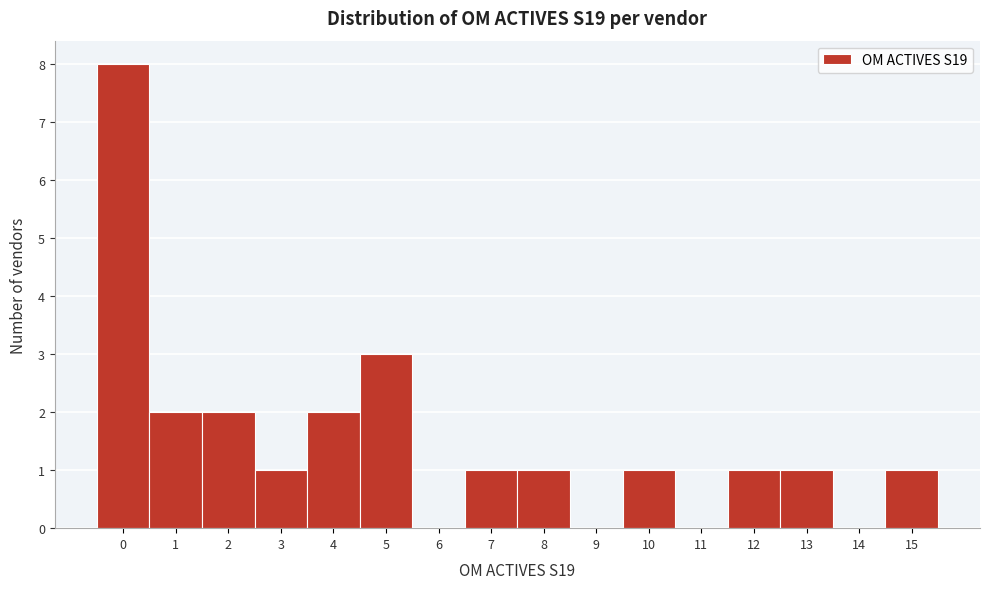

Reading left to right, list every bar in this chart as the range it spans on the x-axis followed by its height. The values are not printed on the chart, so give them approximately, as read against the axis.

-0.5 to 0.5: 8
0.5 to 1.5: 2
1.5 to 2.5: 2
2.5 to 3.5: 1
3.5 to 4.5: 2
4.5 to 5.5: 3
5.5 to 6.5: 0
6.5 to 7.5: 1
7.5 to 8.5: 1
8.5 to 9.5: 0
9.5 to 10.5: 1
10.5 to 11.5: 0
11.5 to 12.5: 1
12.5 to 13.5: 1
13.5 to 14.5: 0
14.5 to 15.5: 1